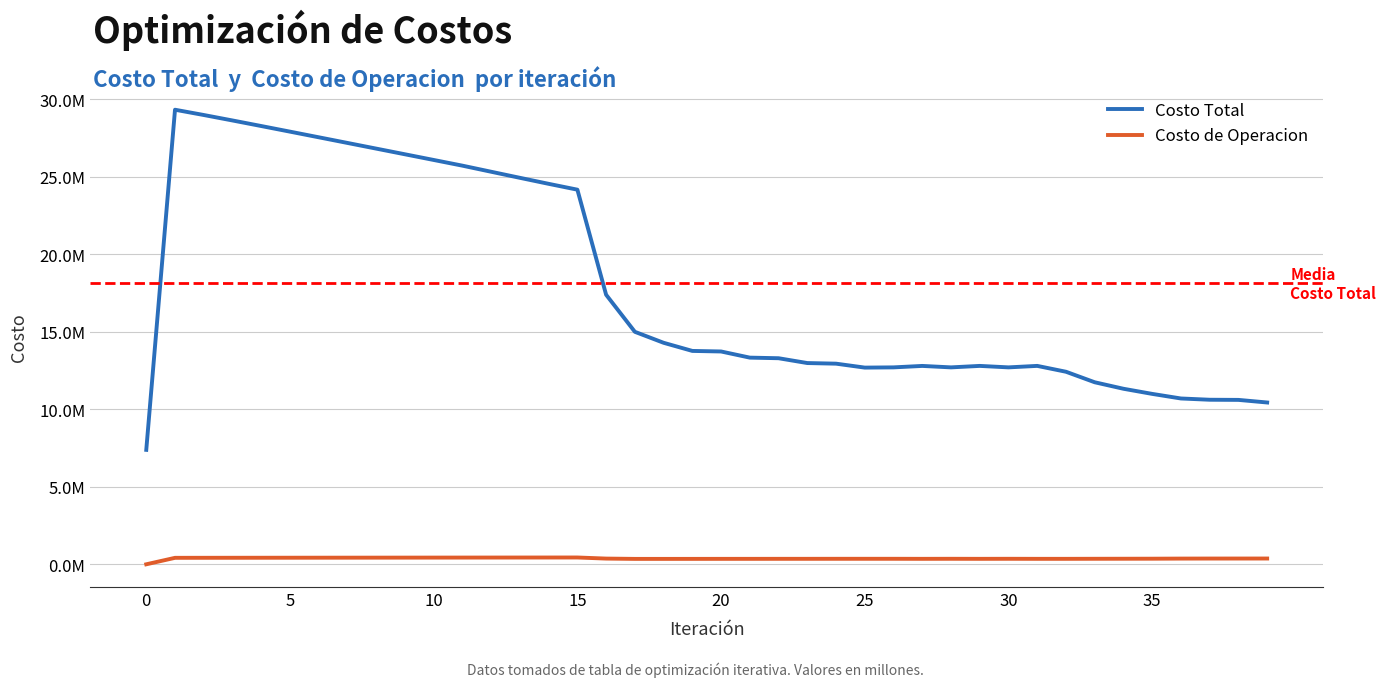

Which series has the largest range (max minus min)?

Costo Total